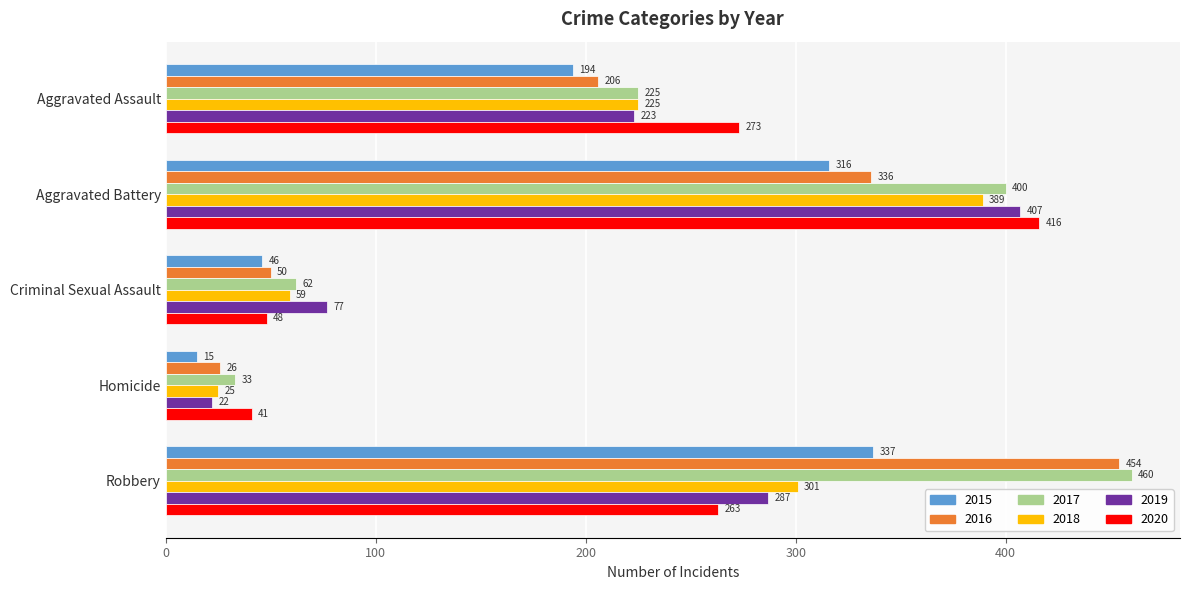

What is the sum of the 2020 values at Criminal Sexual Assault and Robbery?

311